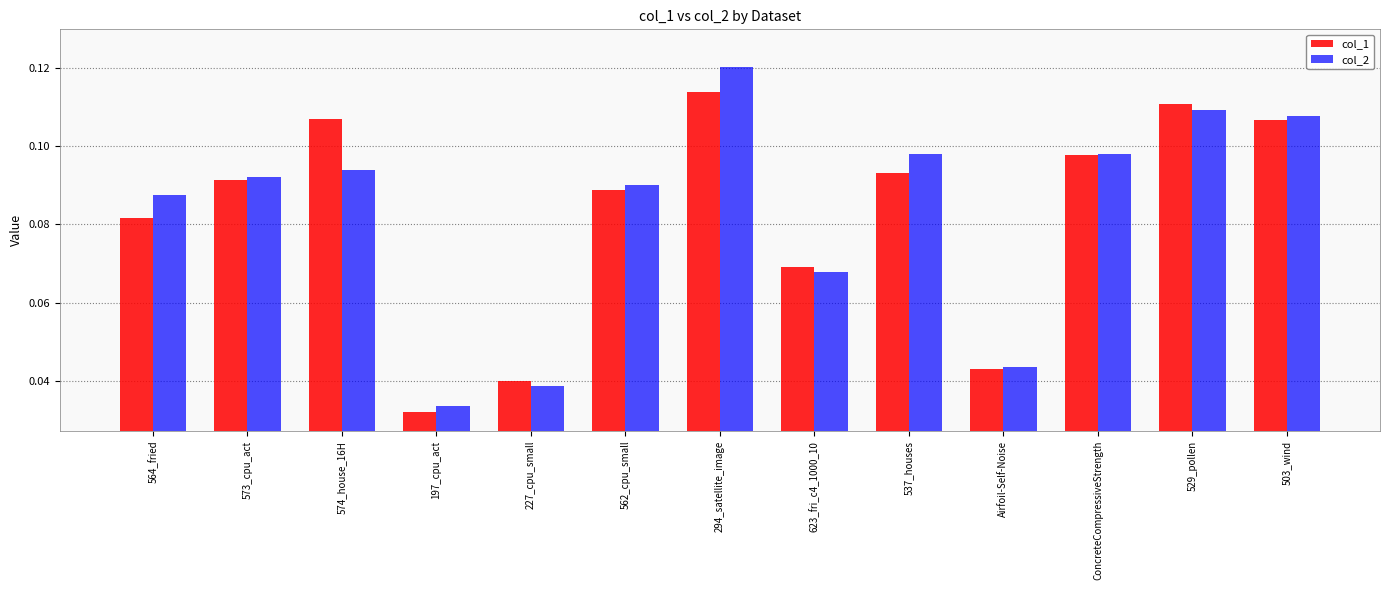

The value of col_2 at 574_house_16H is 0.0. True or false?

False